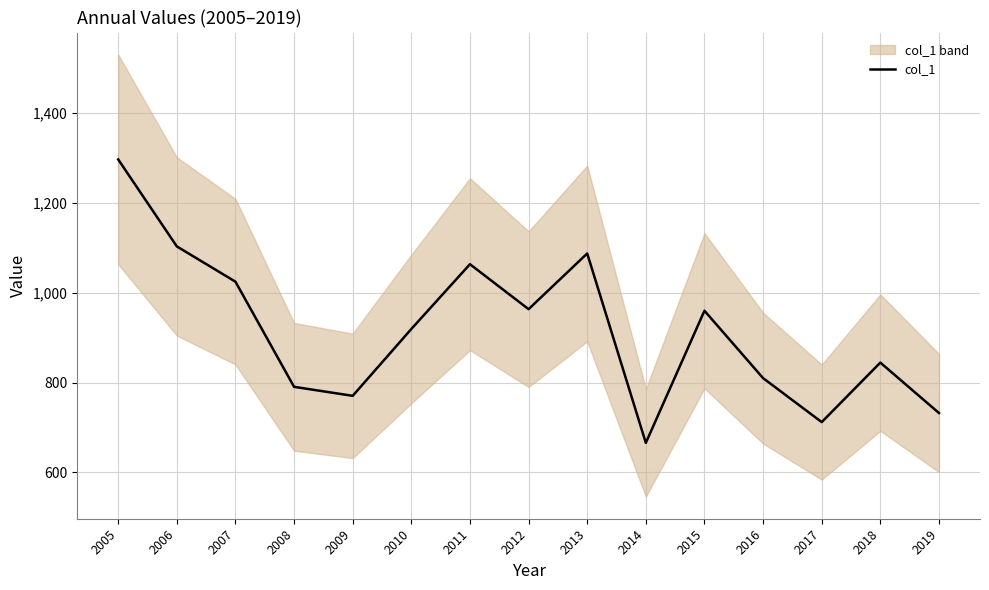

What is the sum of the values at 2005 and 2006?

2400.4